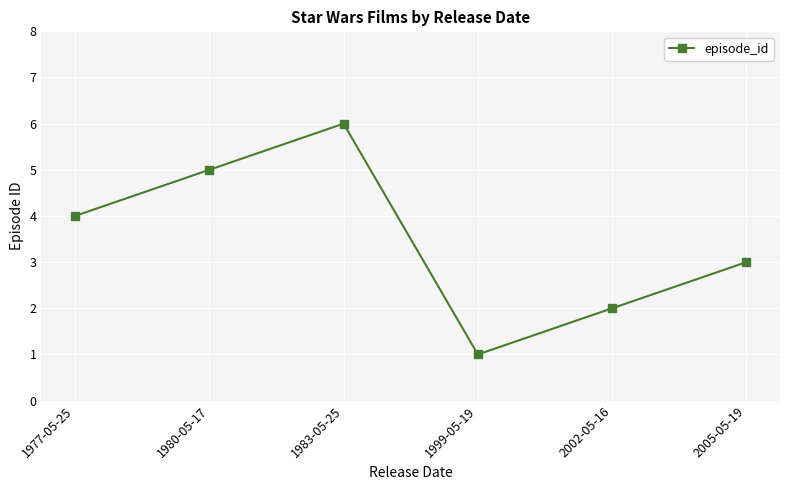

Reading left to right, extract all data points from this chart.

1977-05-25=4	1980-05-17=5	1983-05-25=6	1999-05-19=1	2002-05-16=2	2005-05-19=3